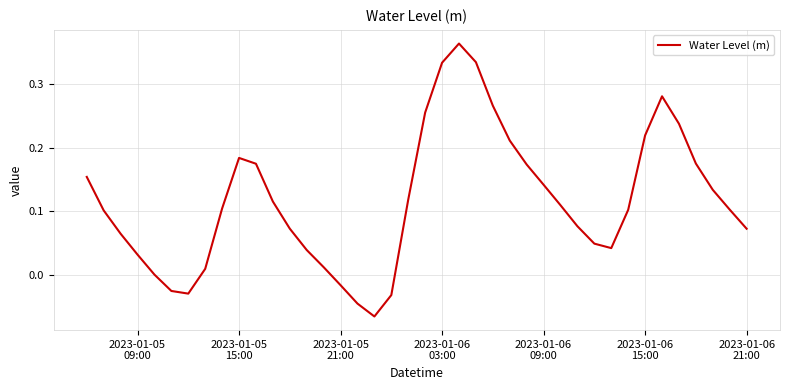

How many lines are shown in the chart?

1